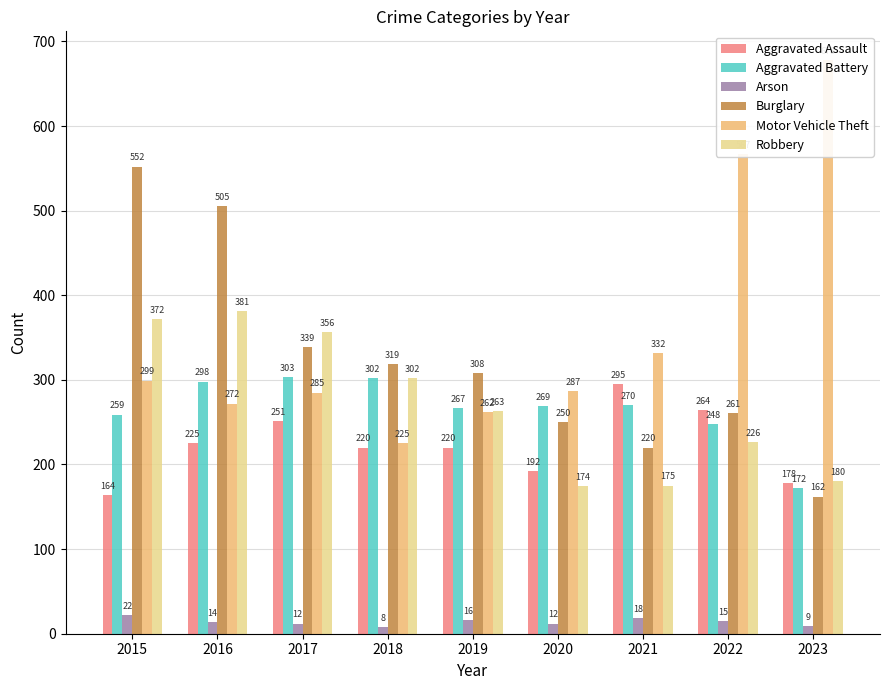

The Arson series shows 19 at 2017. True or false?

False